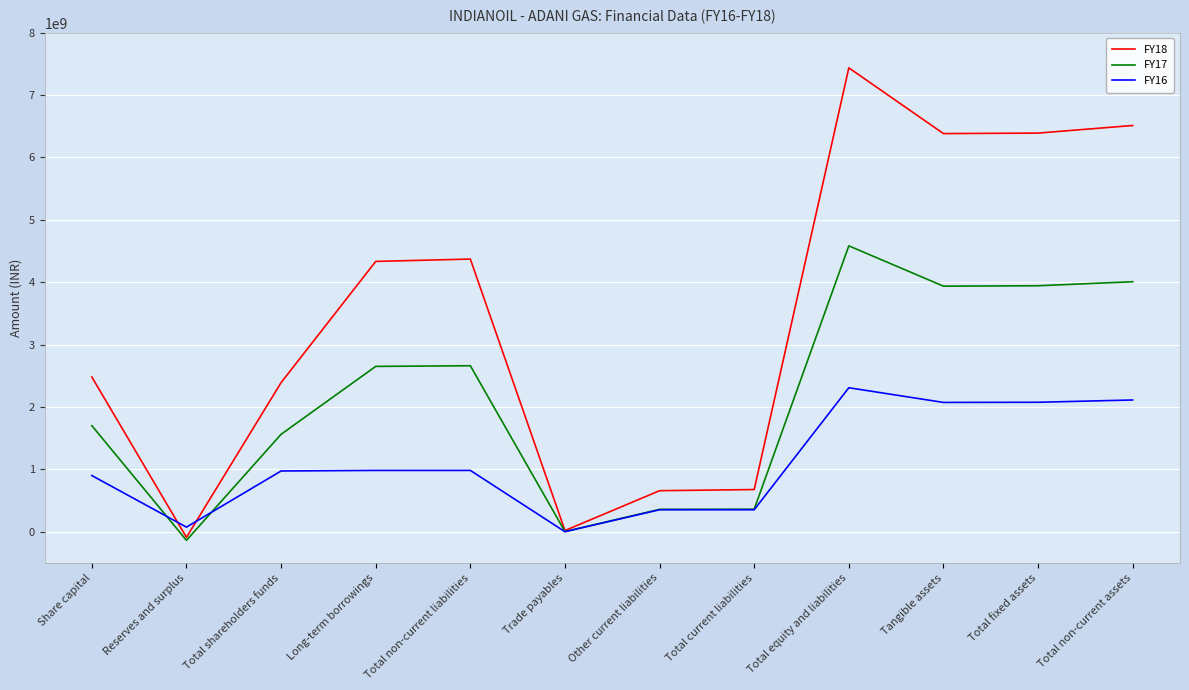

The FY17 series shows 407772709 at Total shareholders funds. True or false?

False